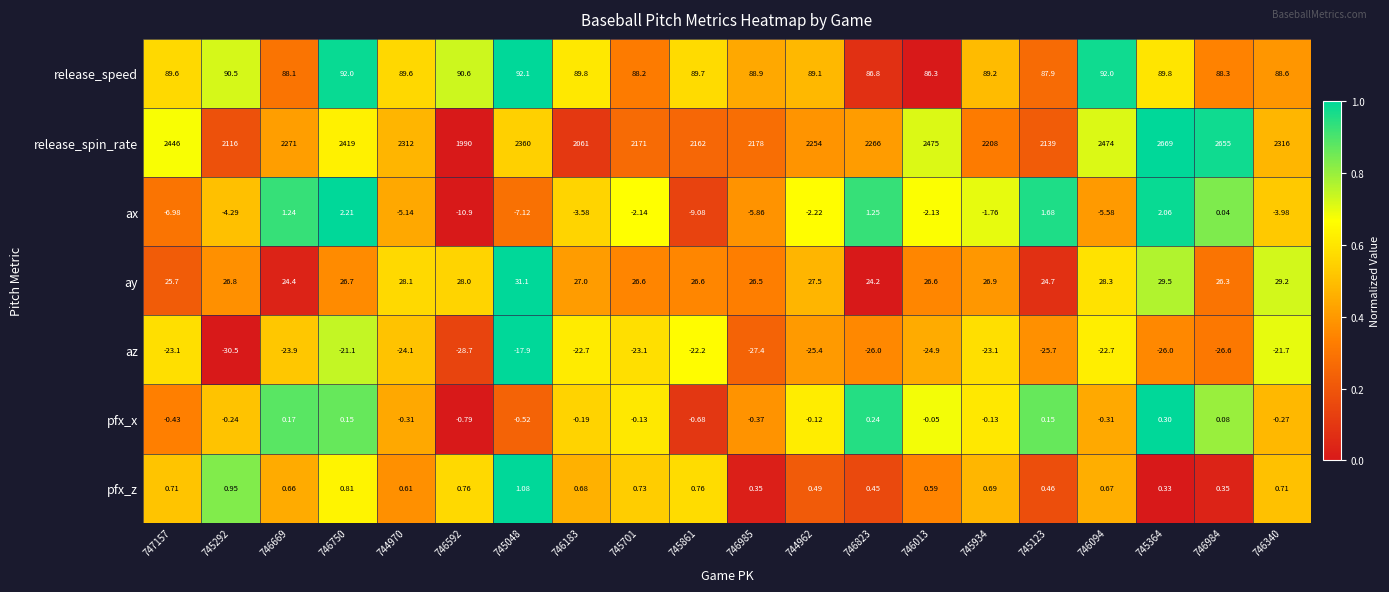

List the series in order of their peak value, lowest first.

az, pfx_x, pfx_z, ax, ay, release_speed, release_spin_rate